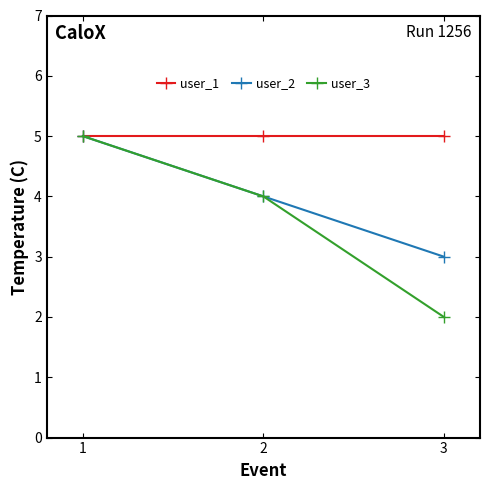

What are all the series names shown in the legend?

user_1, user_2, user_3